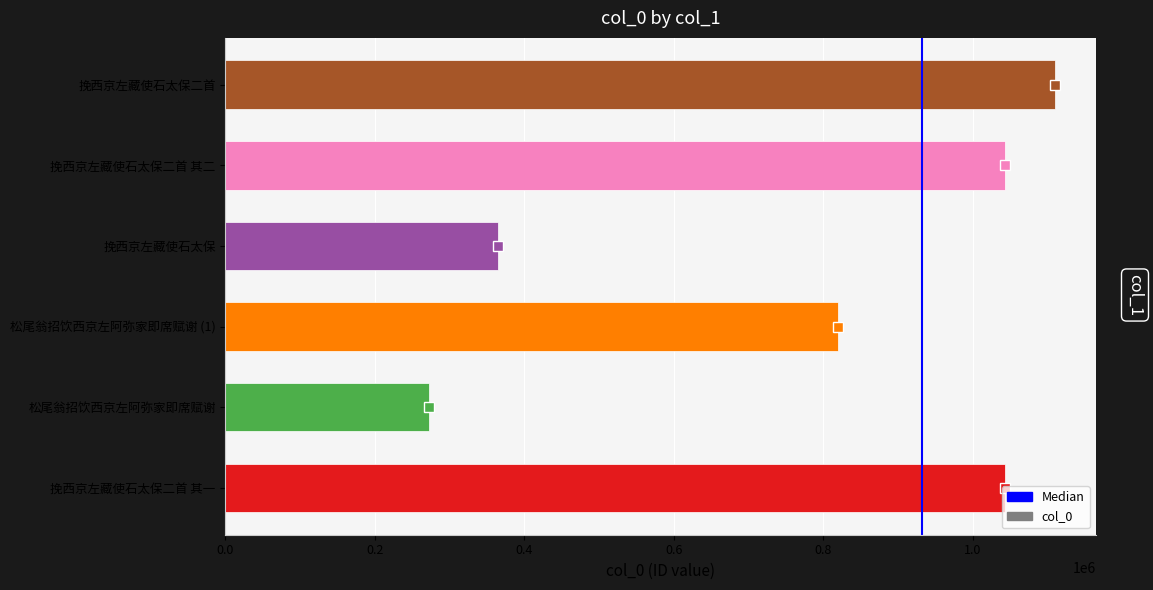

What is the minimum value shown in the chart?

271862